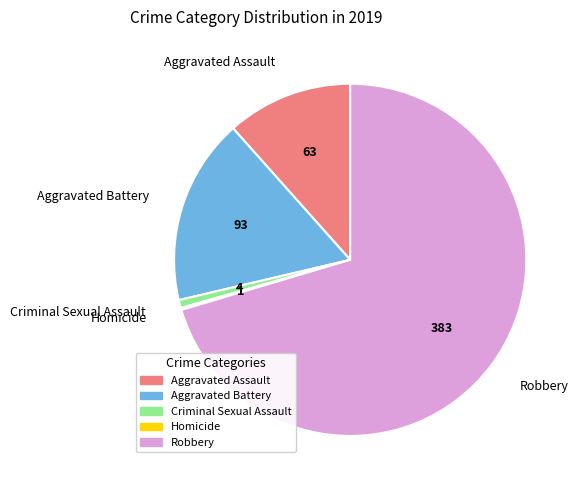

What is the ratio of the value at Aggravated Battery to the value at Criminal Sexual Assault?

23.2